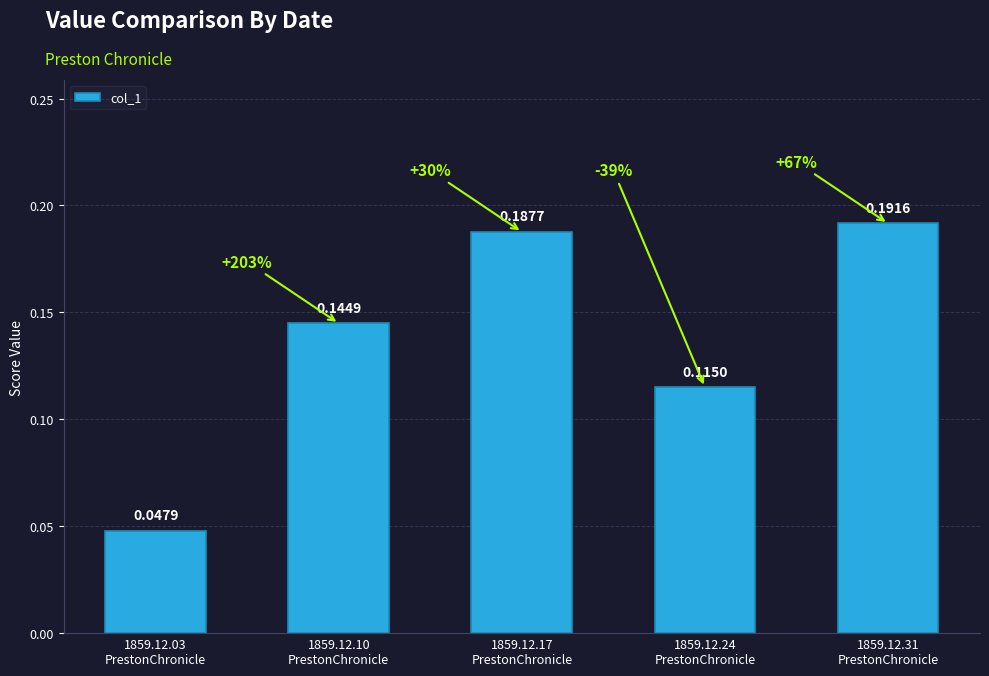

Rank the categories by value from lowest to highest.

1859.12.03
PrestonChronicle, 1859.12.24
PrestonChronicle, 1859.12.10
PrestonChronicle, 1859.12.17
PrestonChronicle, 1859.12.31
PrestonChronicle